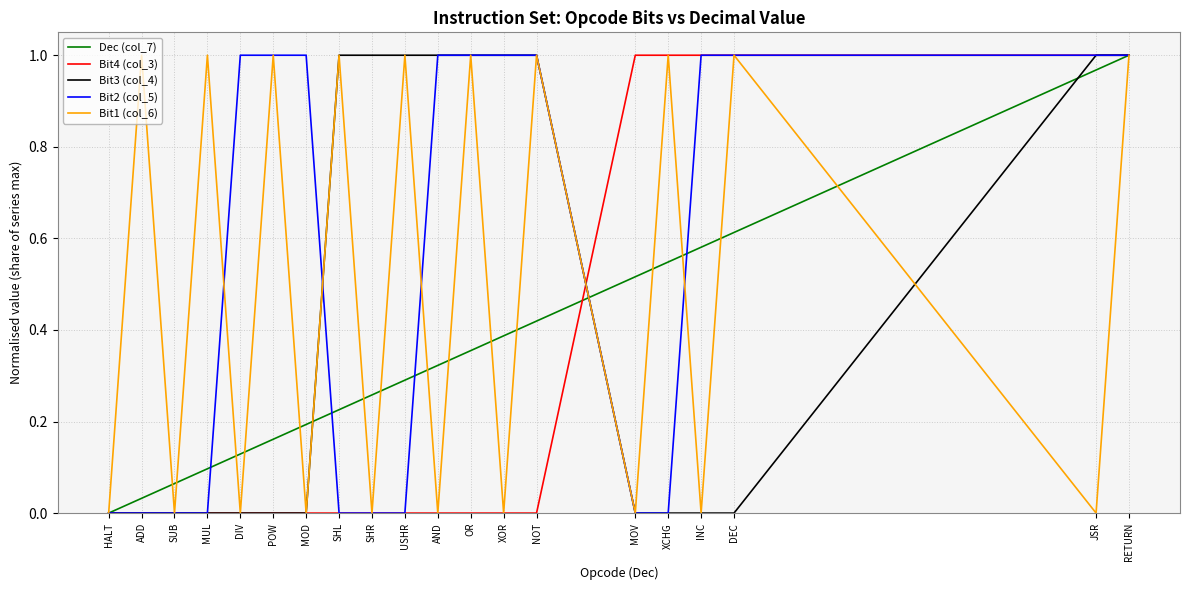

At which category is the sum across all series the highest?

RETURN